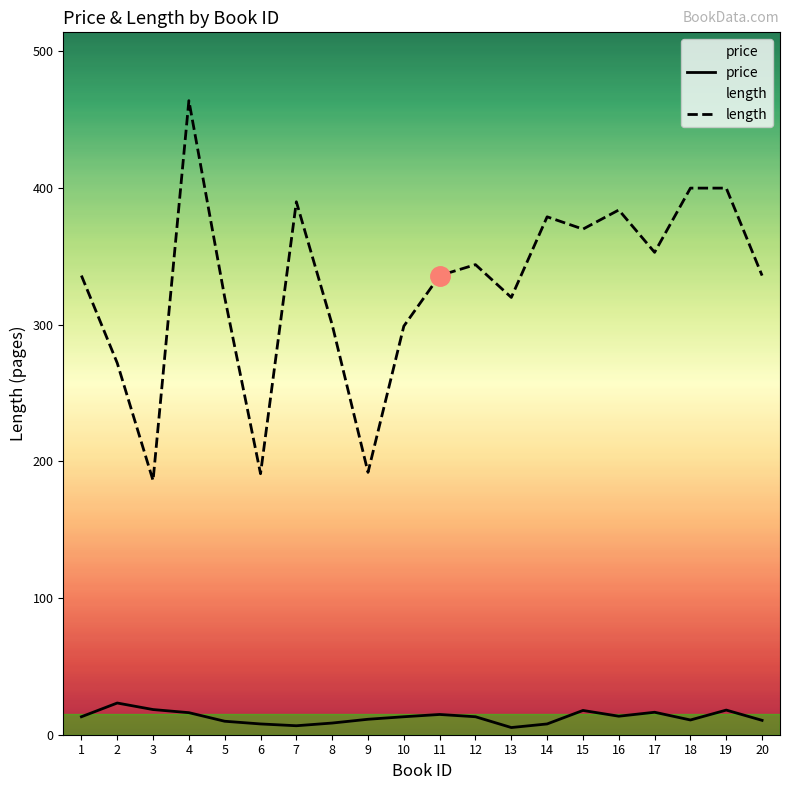

Which category has the highest value in the length series?

4